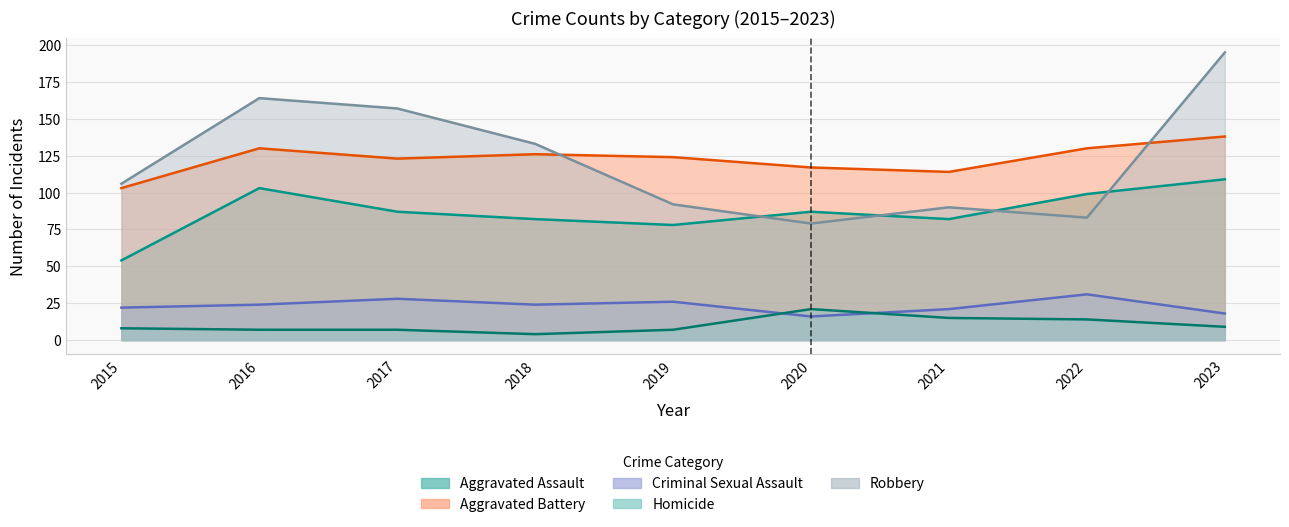

The value of Criminal Sexual Assault at 2020 is 16. True or false?

True